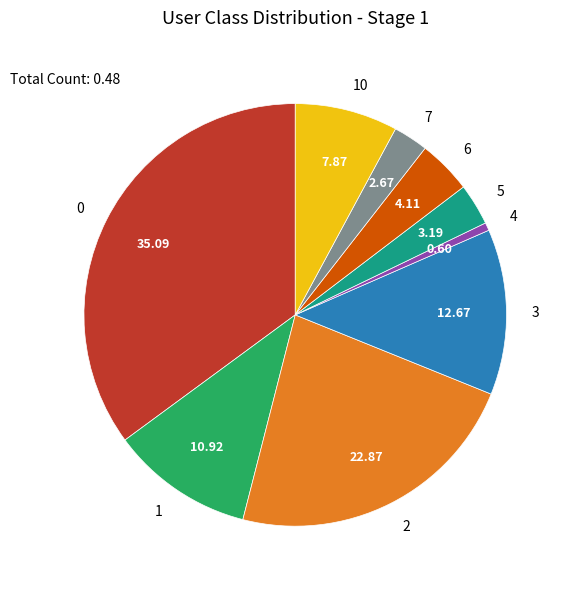

Combined, do 3 and 6 account for over 50%?

No